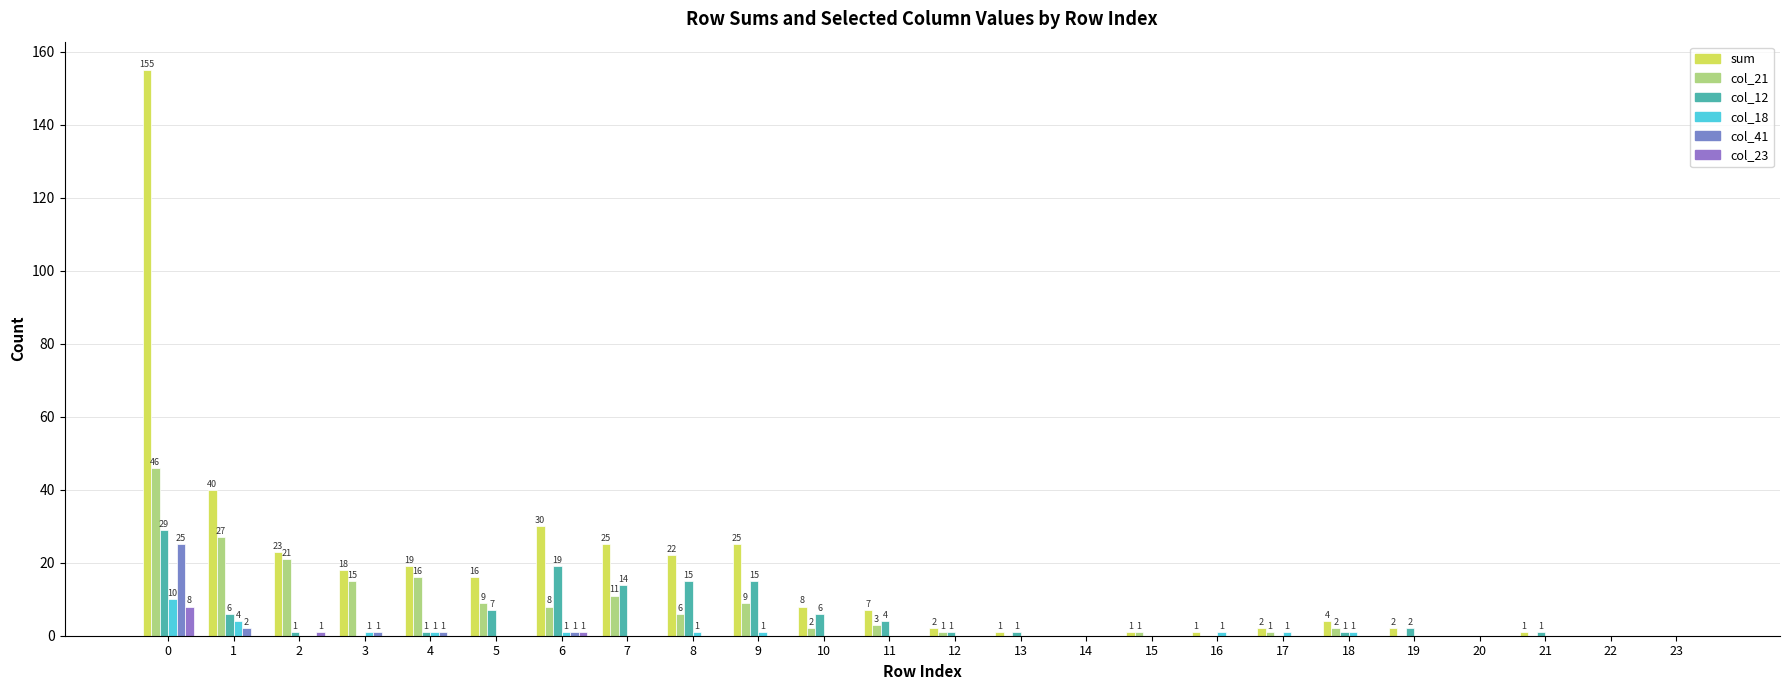

Between 17 and 7, which is larger?

7